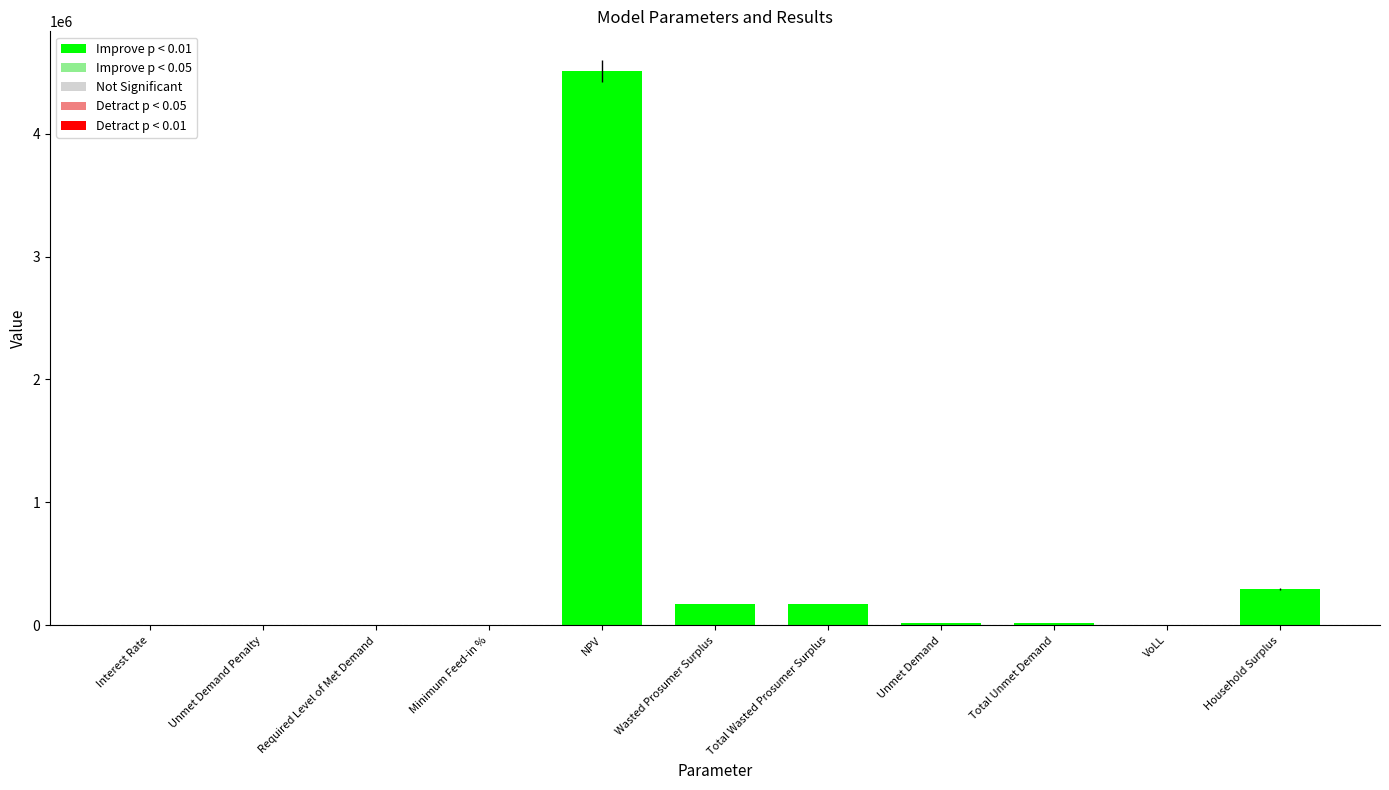

Count the number of data series in this chart.

1